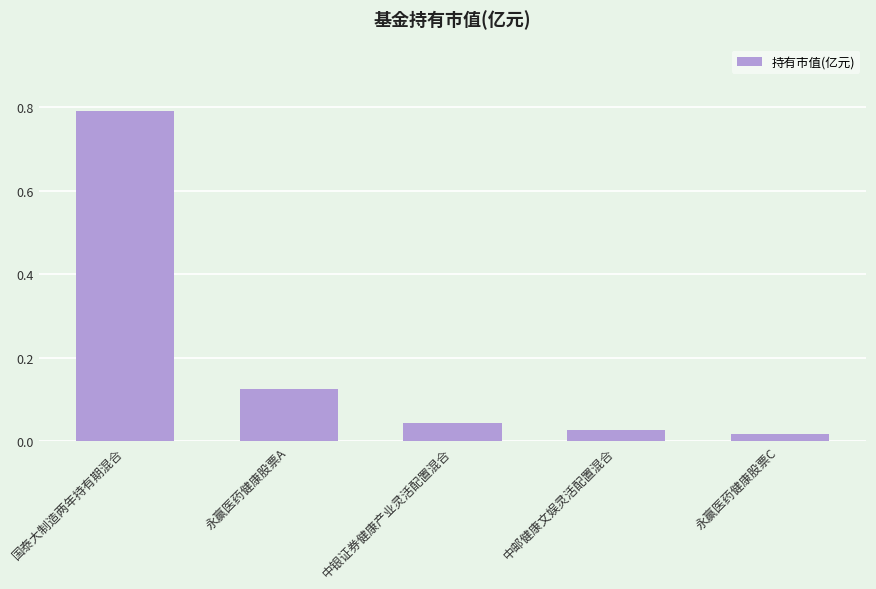

At which category does the chart reach its minimum across all series?

永赢医药健康股票C